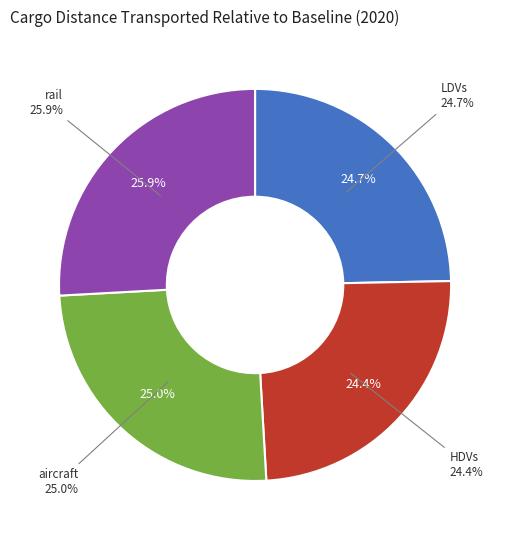

What portion of the pie excludes aircraft?

75.0%